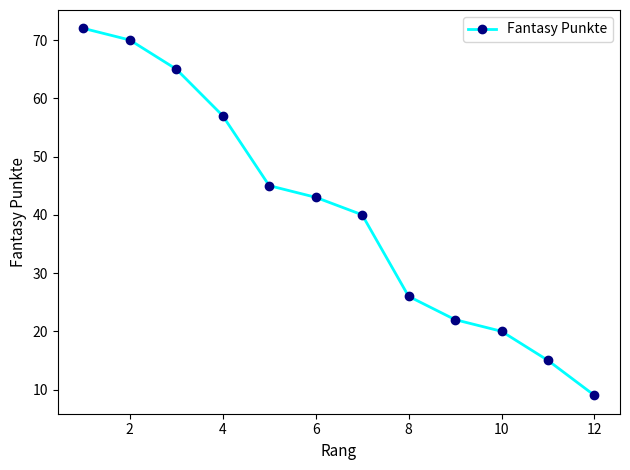

Reading left to right, extract all data points from this chart.

72	70	65	57	45	43	40	26	22	20	15	9